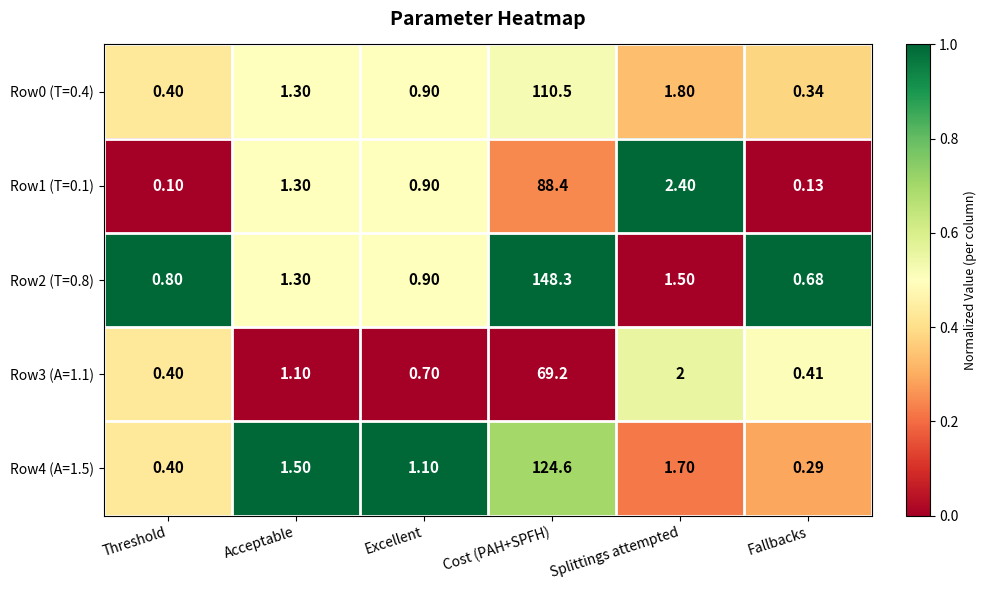

At which category is the sum across all series the highest?

Cost (PAH+SPFH)